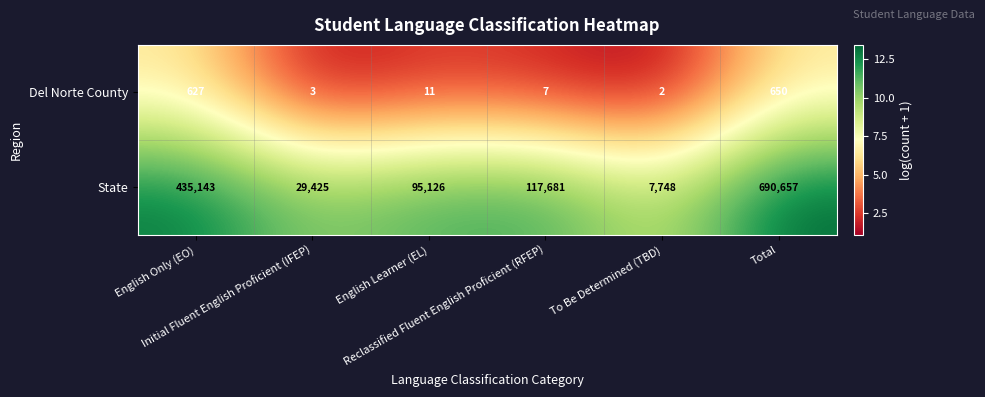

Rank the series by their maximum value, from highest to lowest.

State, Del Norte County